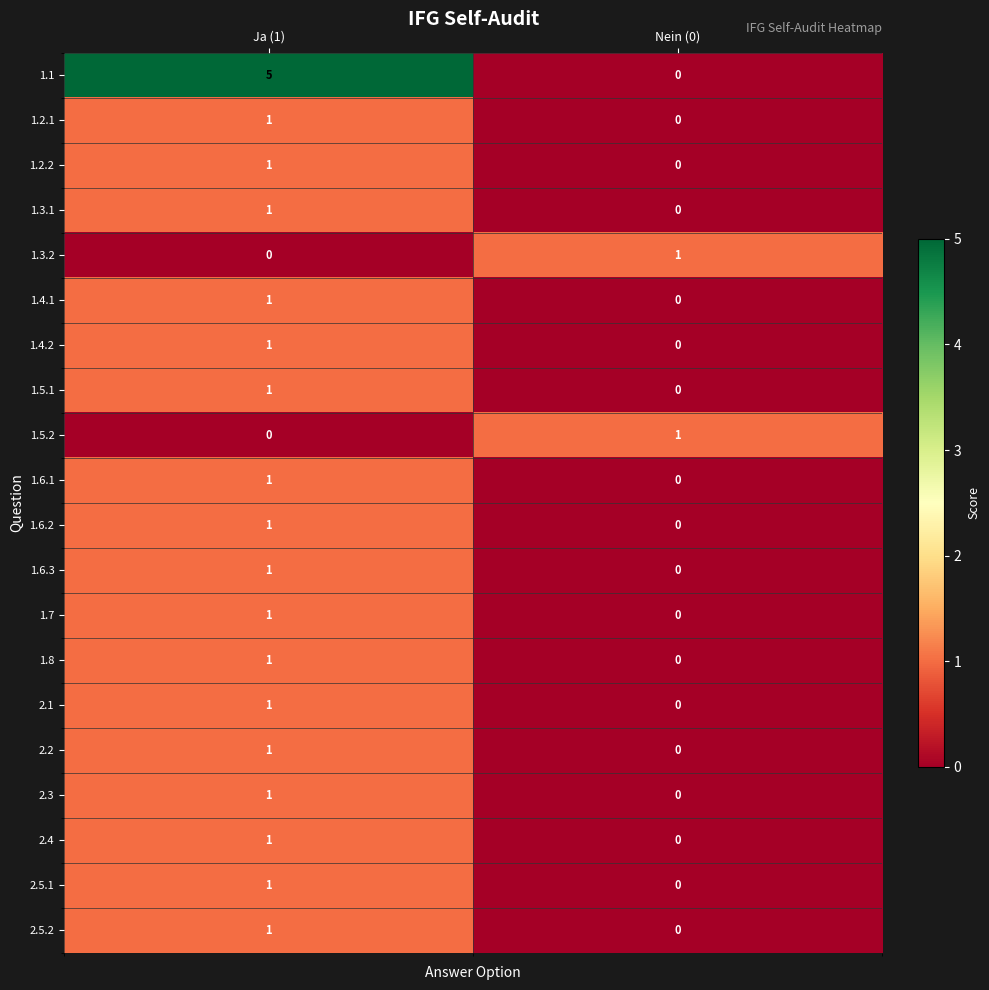

At which category is the sum across all series the highest?

Ja (1)